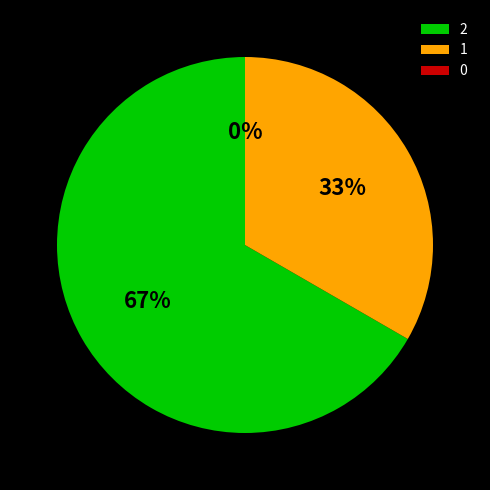

Combined, do 0 and 2 account for over 50%?

Yes